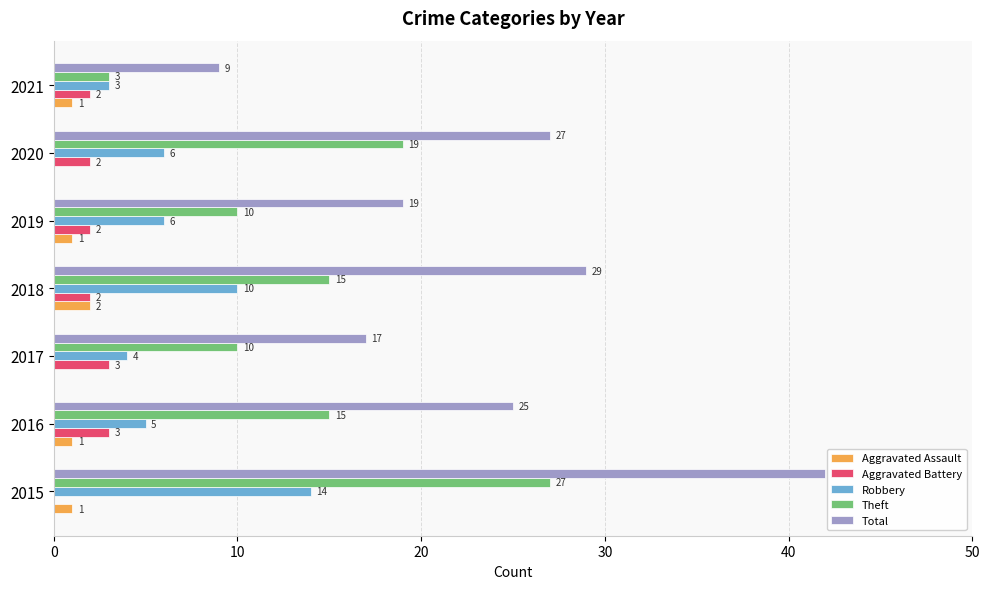

Is the value of Aggravated Assault at 2019 greater than the value of Total at 2021?

No